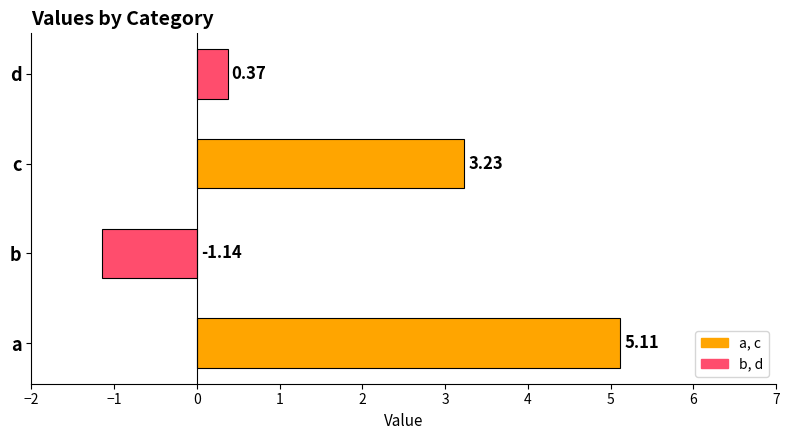

What is the difference between the values at d and b?

1.5